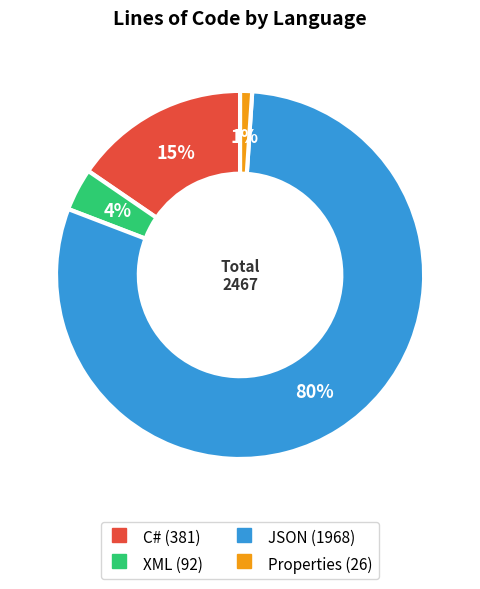

How many slices are in this pie chart?

4